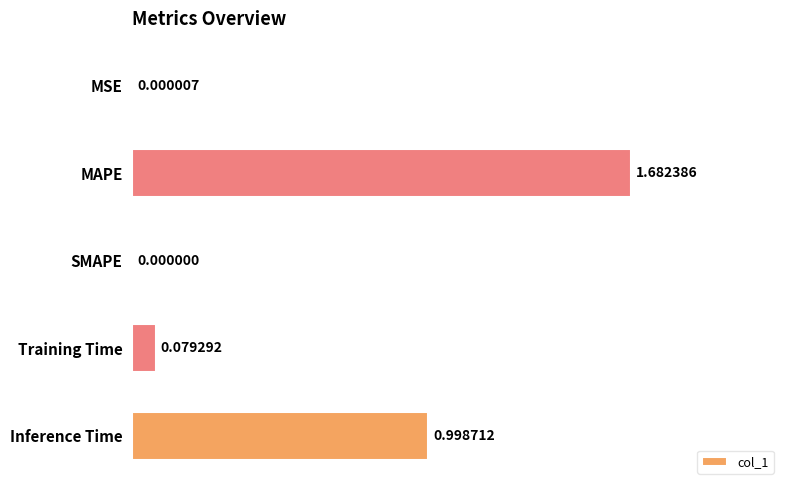

What is the sum of the values at Training Time and MAPE?

1.8